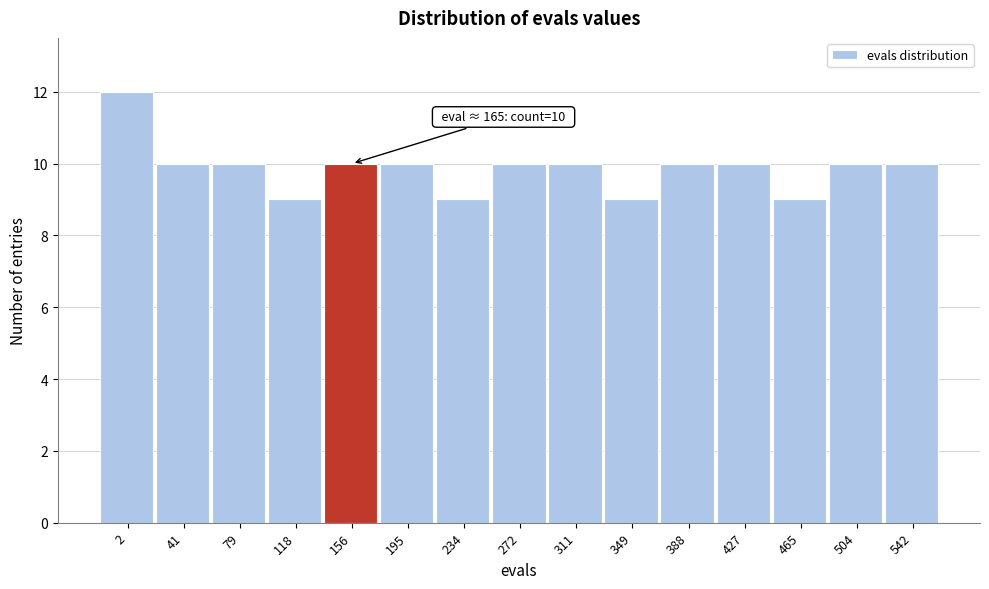

Reading left to right, list all the values displayed in this chart.

2=12	41=10	79=10	118=9	156=10	195=10	234=9	272=10	311=10	349=9	388=10	427=10	465=9	504=10	542=10